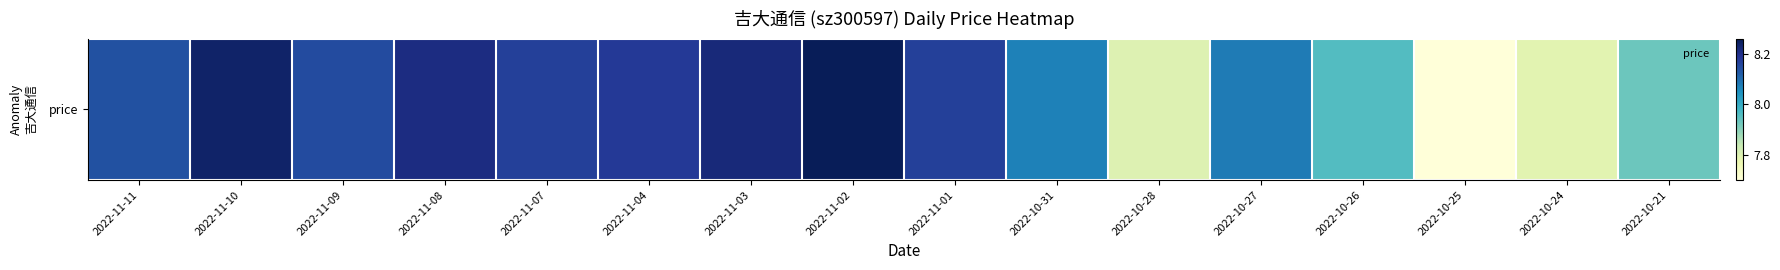

At which label does the data first exceed 8?

2022-11-11